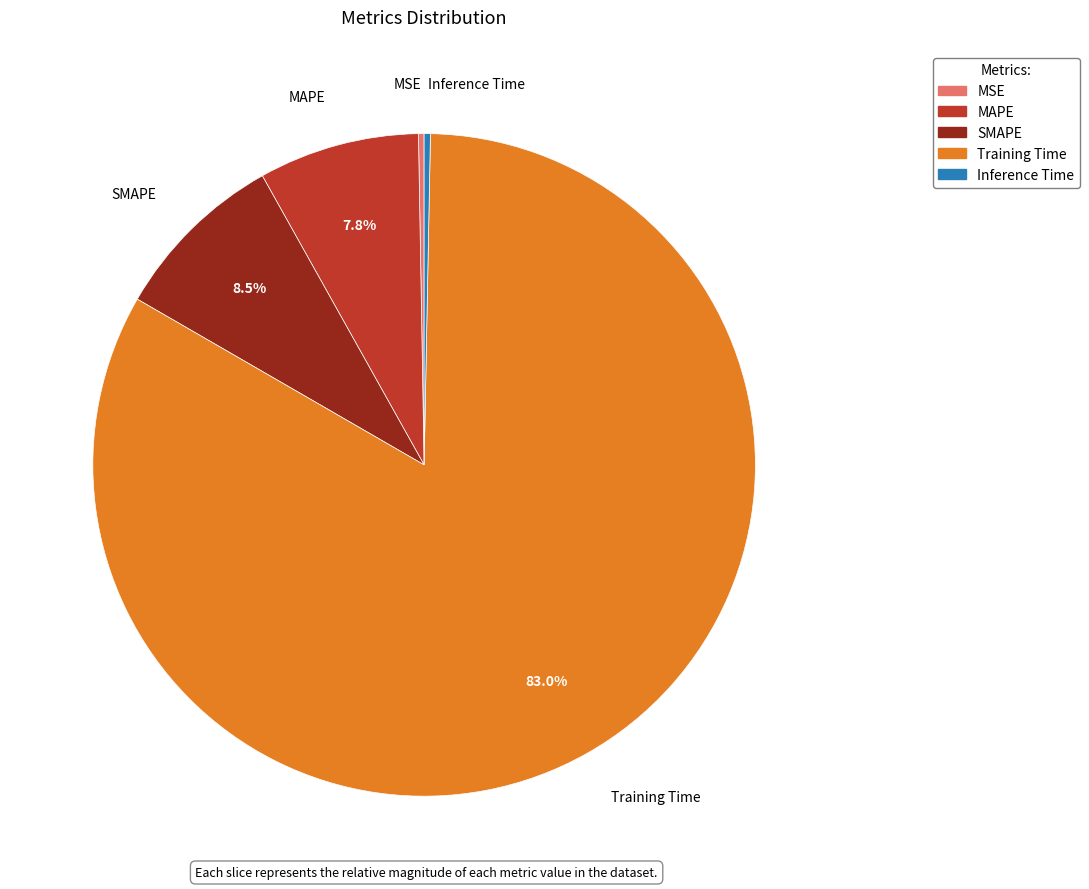

The Training Time slice represents 74% of the pie. True or false?

False